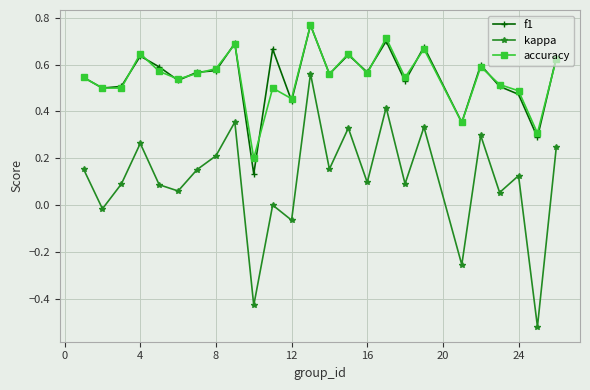

True or false: accuracy and kappa cross at least once.

False